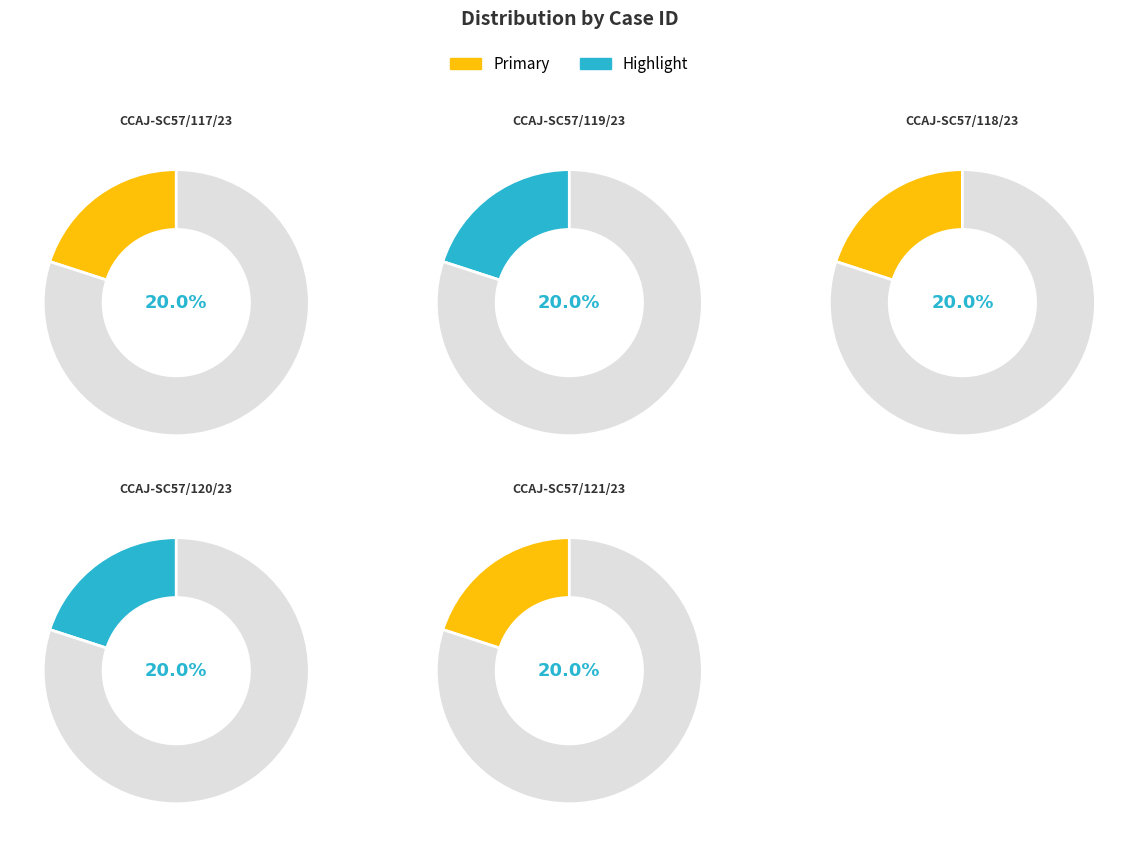

What percentage is the CCAJ-SC57/117/23 slice, to the nearest percent?

20%